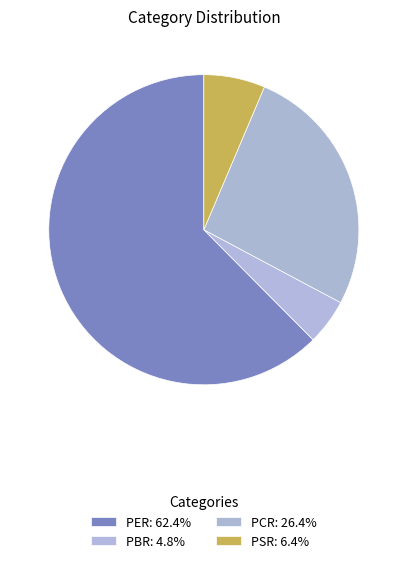

How many slices are in this pie chart?

4